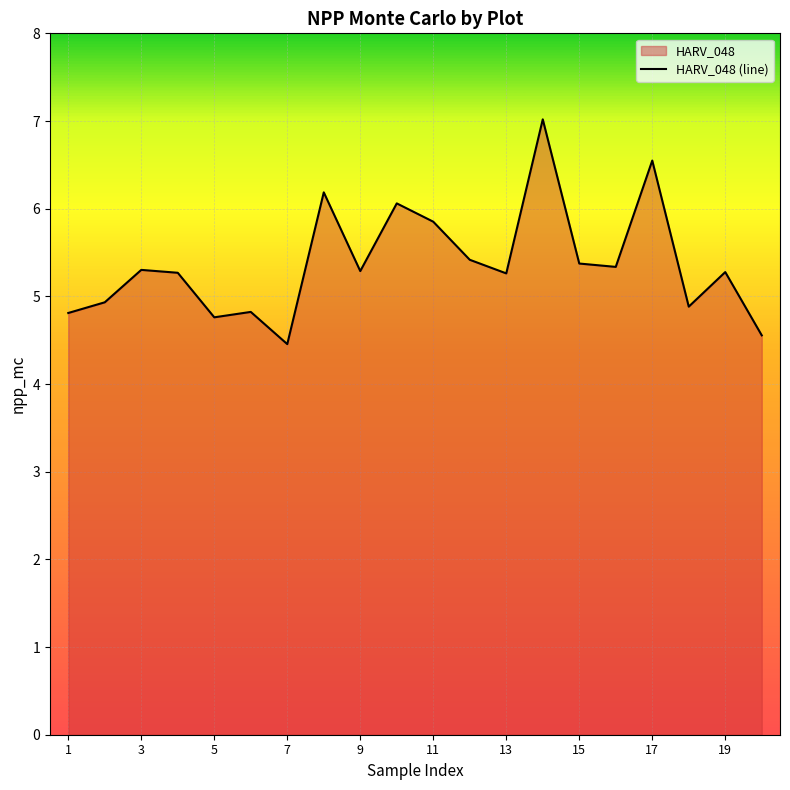

What is the maximum value shown in the chart?

7.0